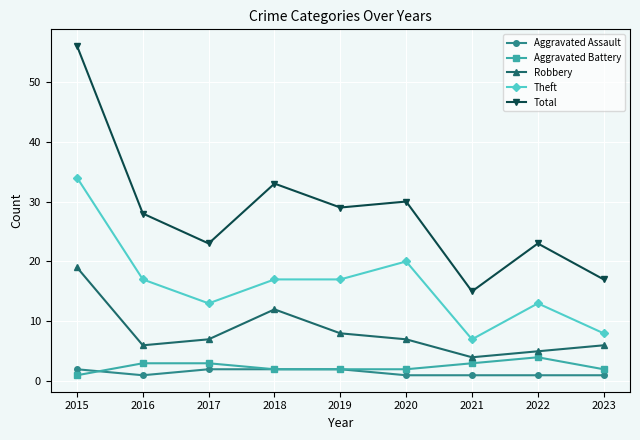

How many lines are shown in the chart?

5